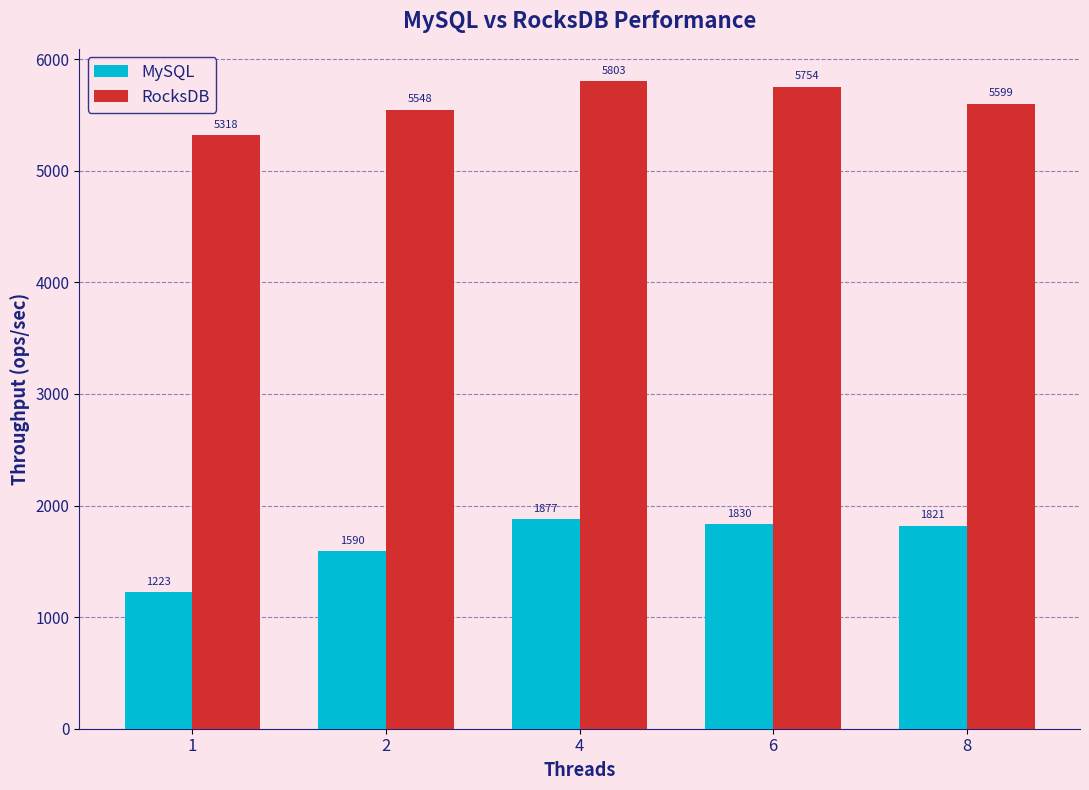

Does the chart contain stacked bars?

No